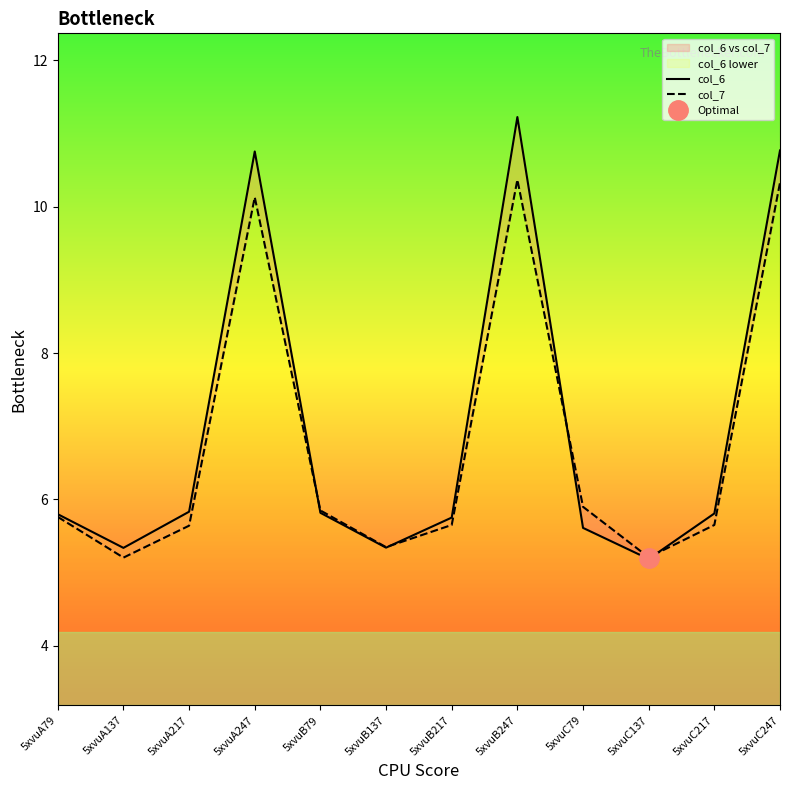

True or false: col_6 and col_7 cross at least once.

True